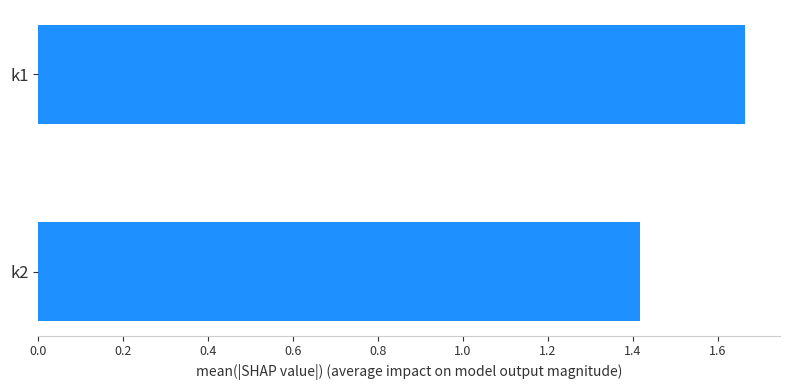

What is the ratio of the value at k1 to the value at k2?

1.2